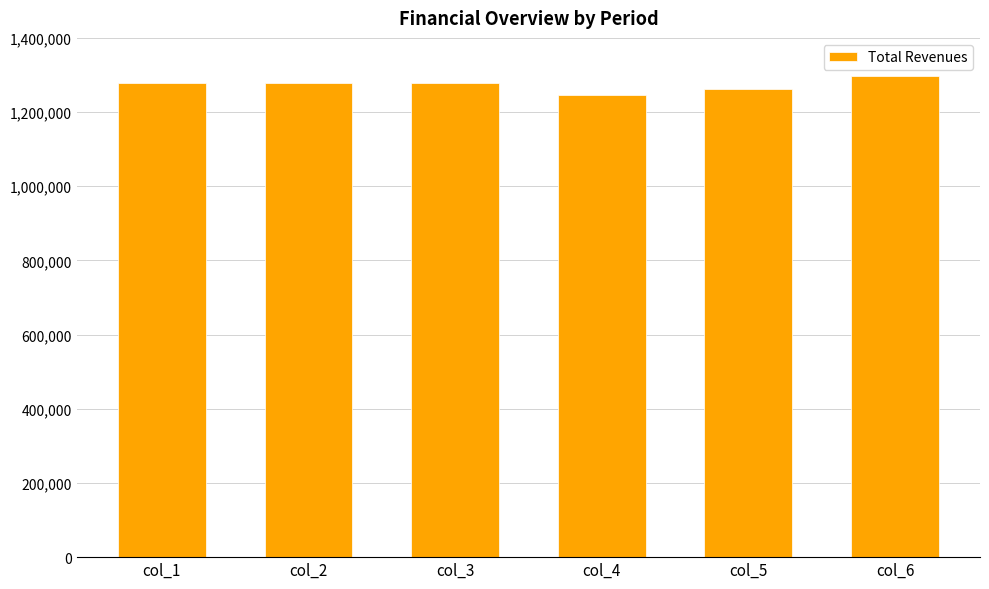

Which has a higher value, col_2 or col_6?

col_6